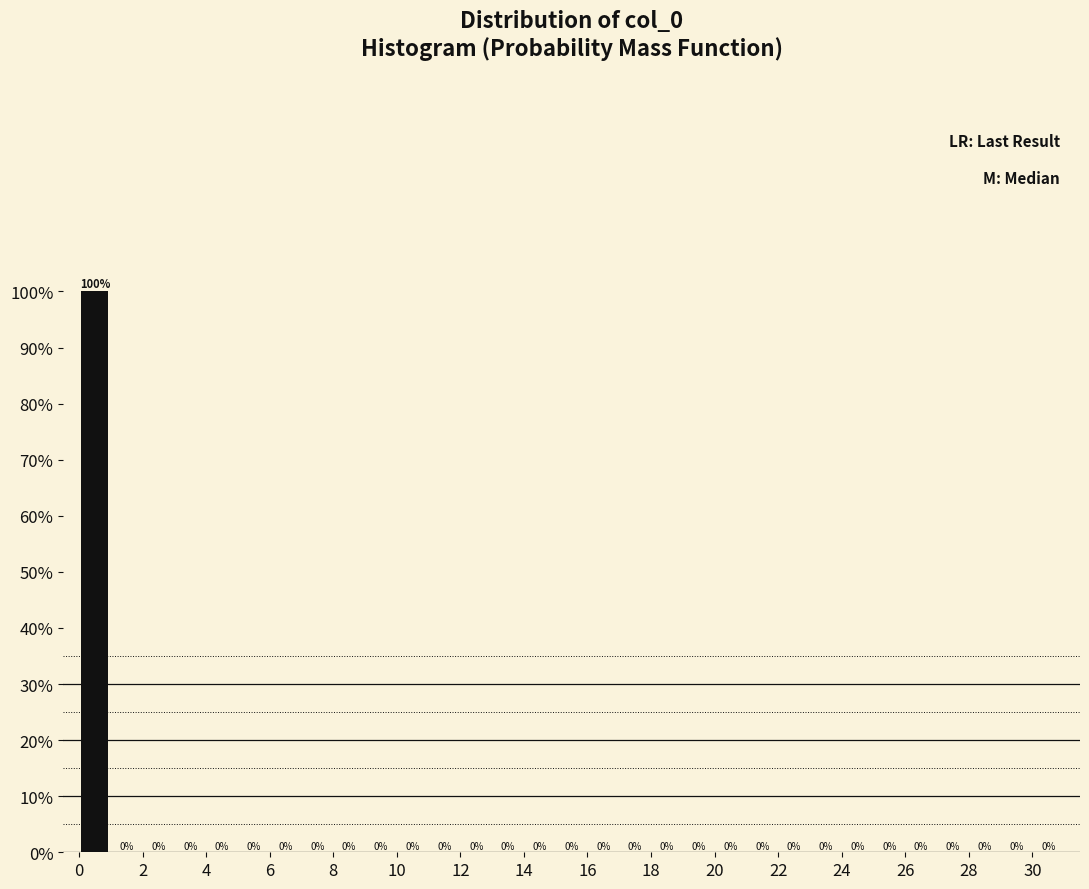

What is the height of the bar covering 0 to 1 on the x-axis?

100